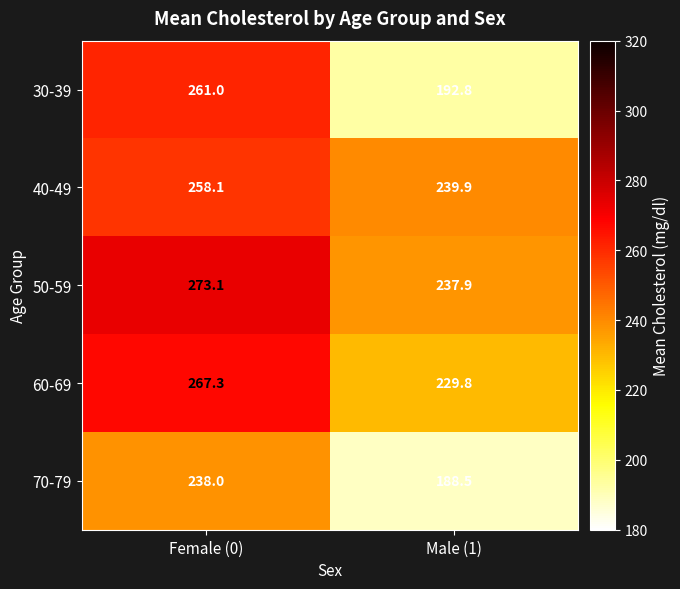

The value of 70-79 at Female (0) is 238.0. True or false?

True